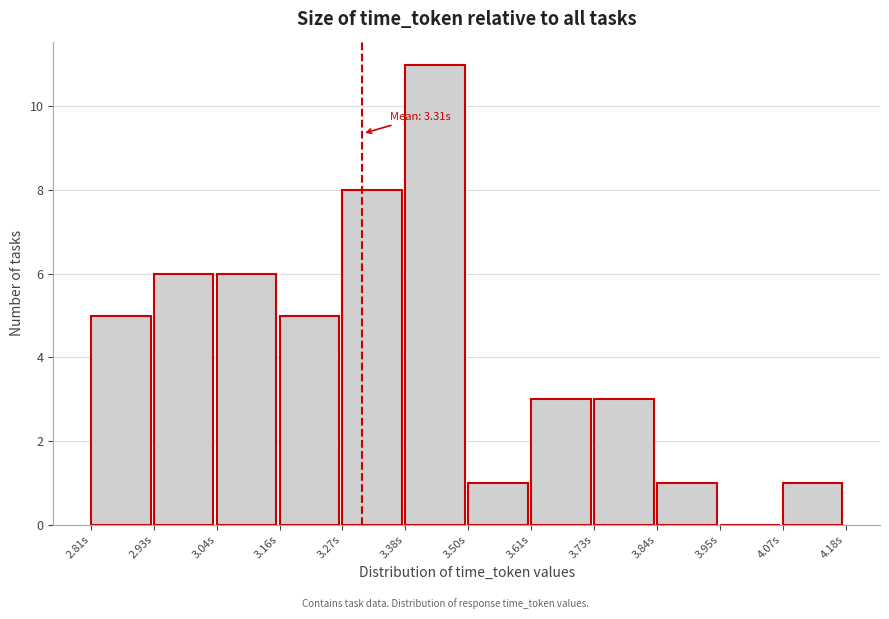

Which range on the x-axis has the tallest bar?

3.38 to 3.50